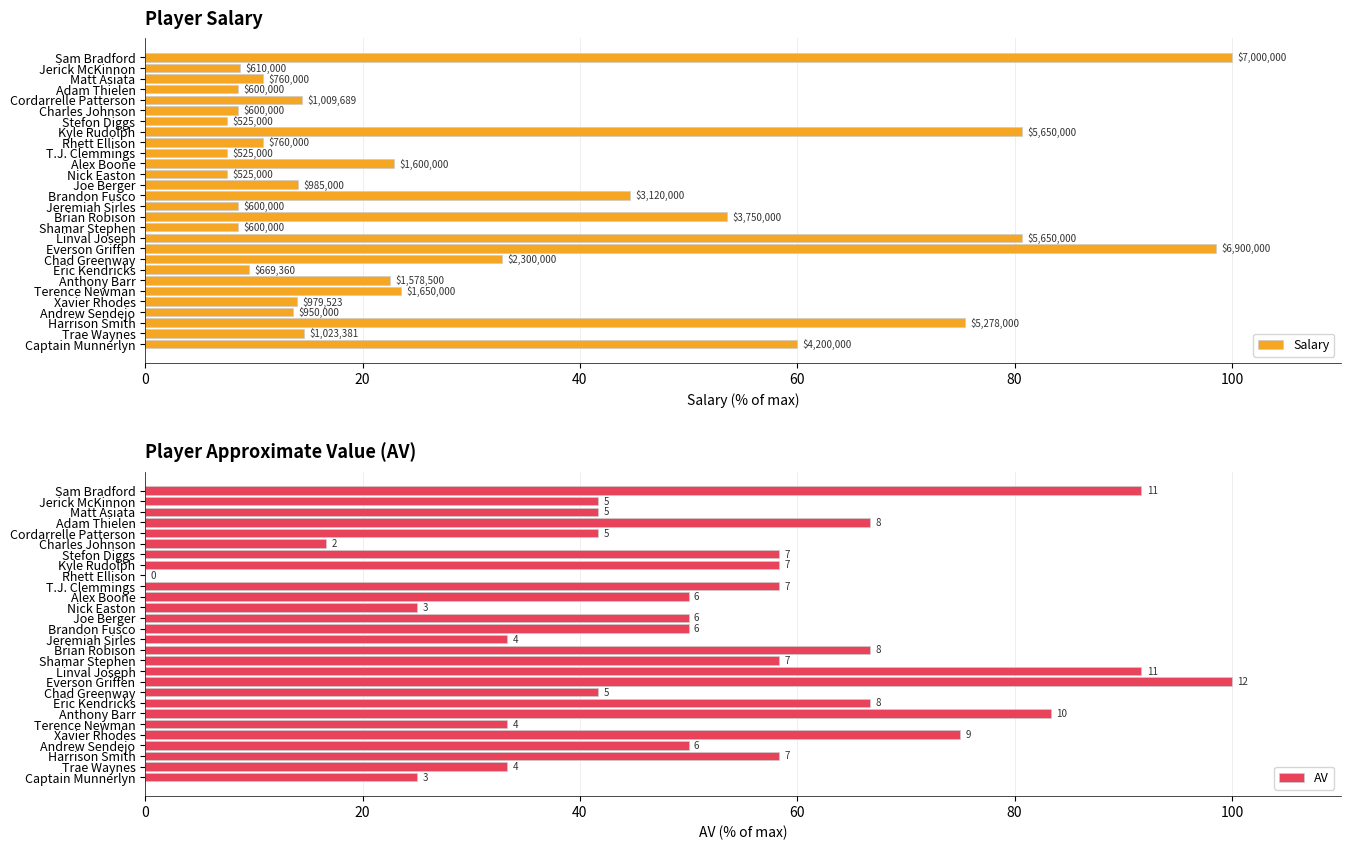

The value of AV at Linval Joseph is 91.7. True or false?

True